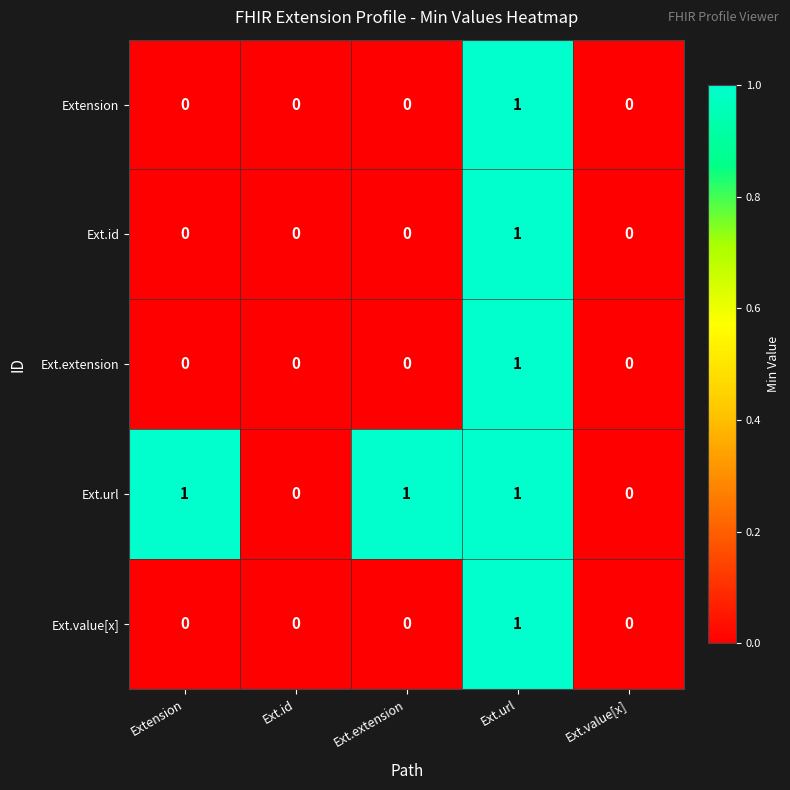

Count the number of categories in the chart.

5